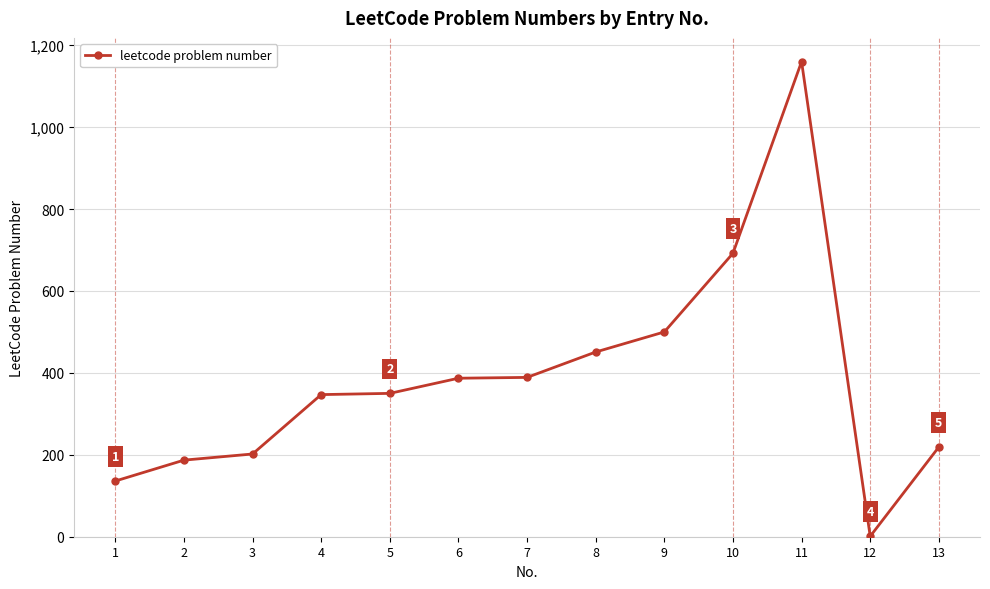

True or false: there are more than 0 points higher than both neighbors.

True